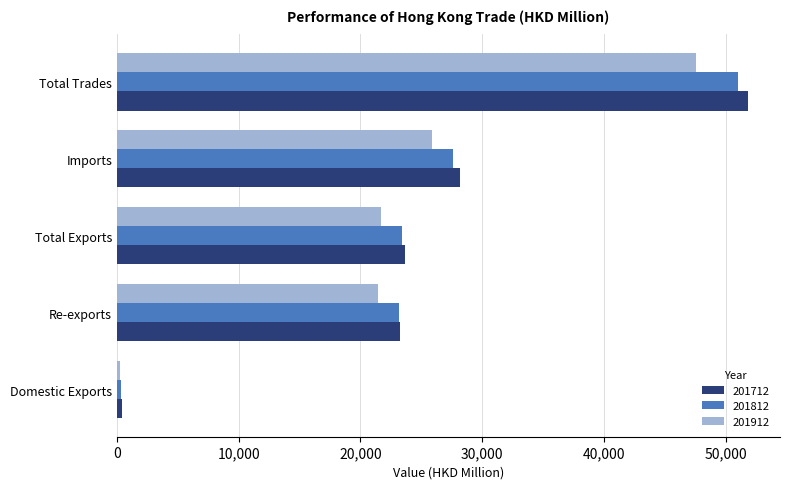

How many data points in 201912 are above 21720?

3